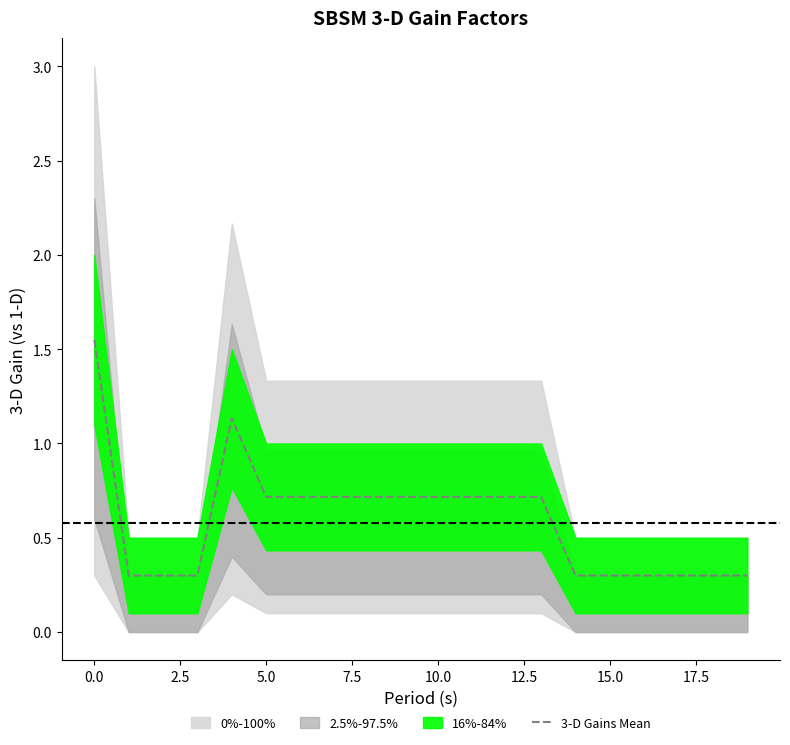

Between 19 and 18, which is larger?

19